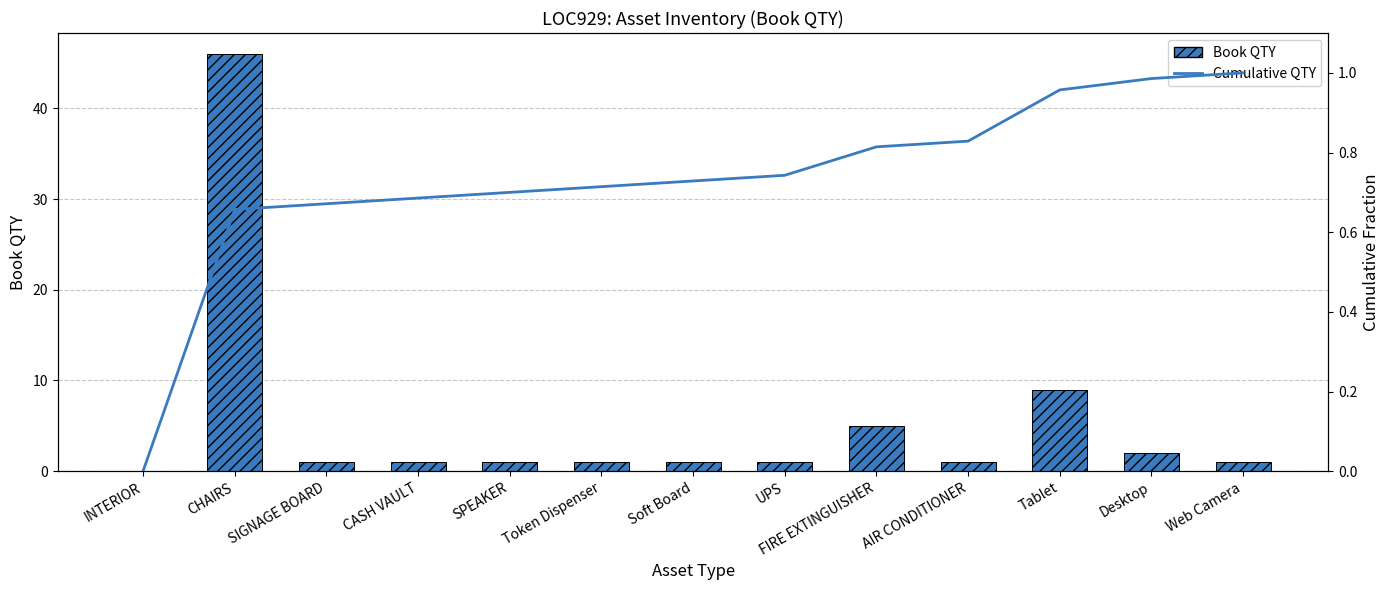

Rank the series by their maximum value, from highest to lowest.

Book QTY, Cumulative QTY